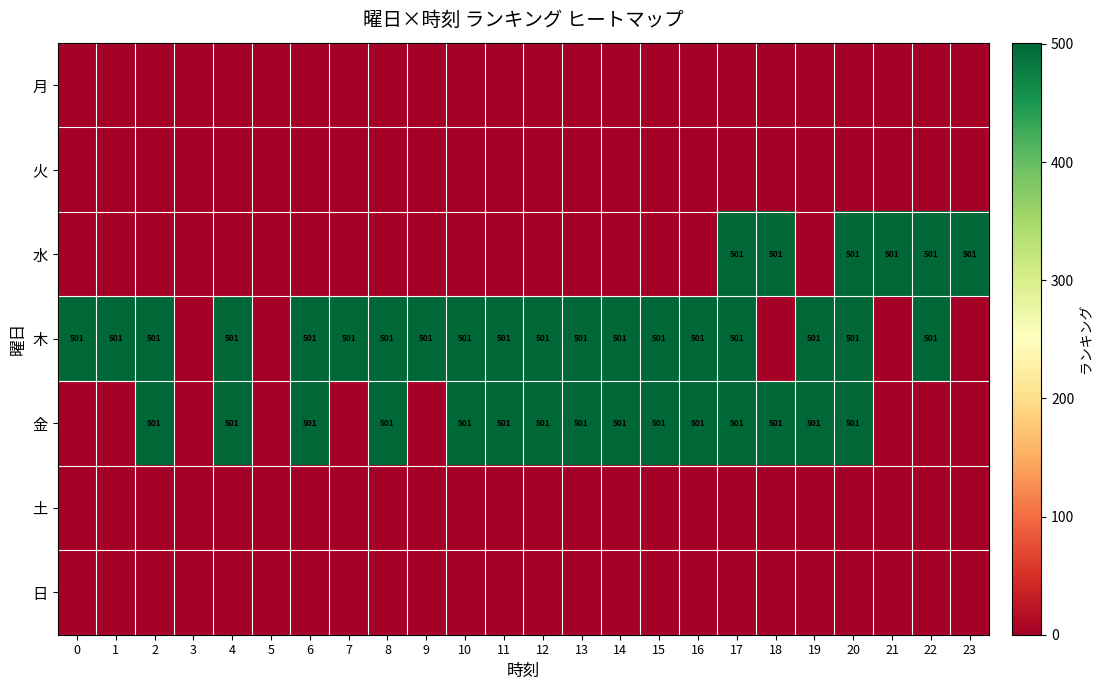

True or false: 木 has a value of 501 at 16.

True